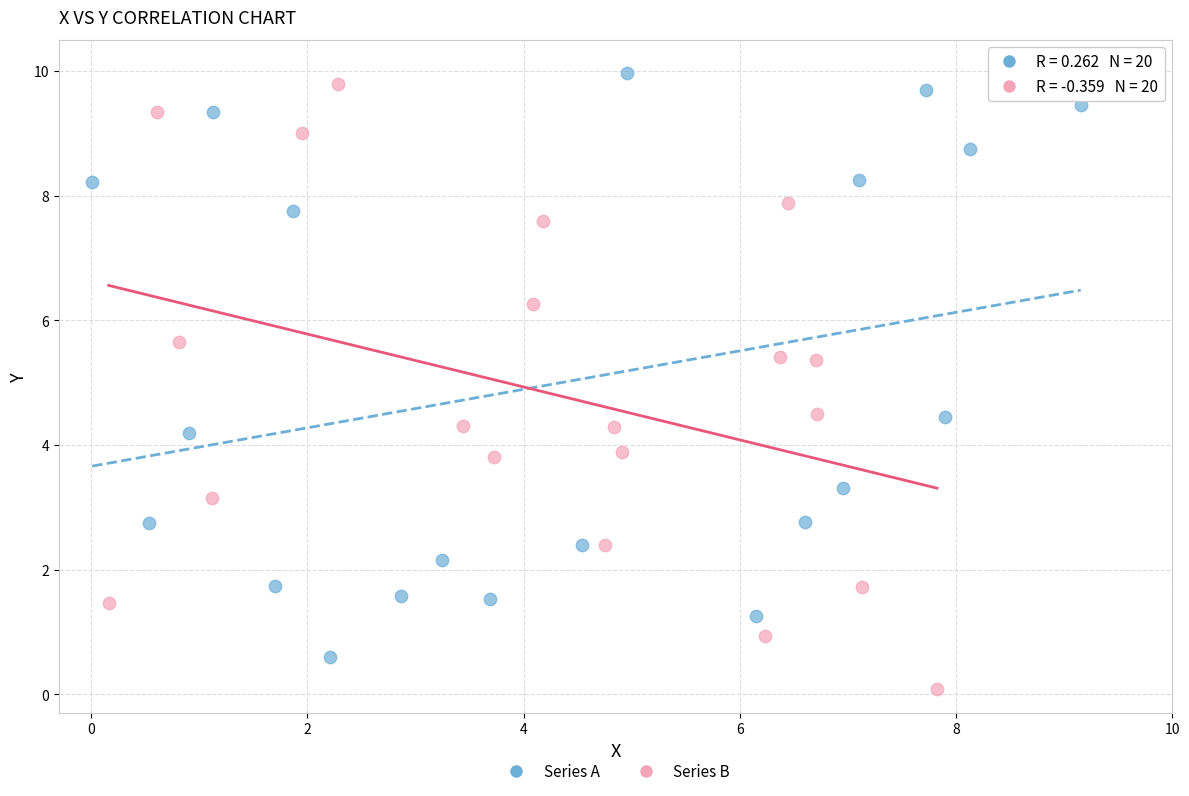

Which series contains the lowest Y value?

Series B